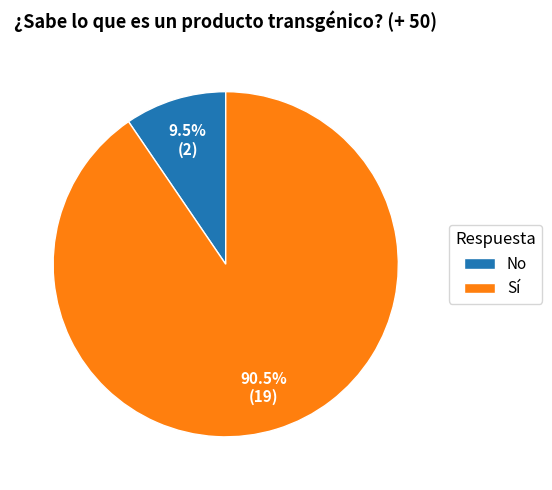

What is the ratio of the value at Sí to the value at No?

9.5